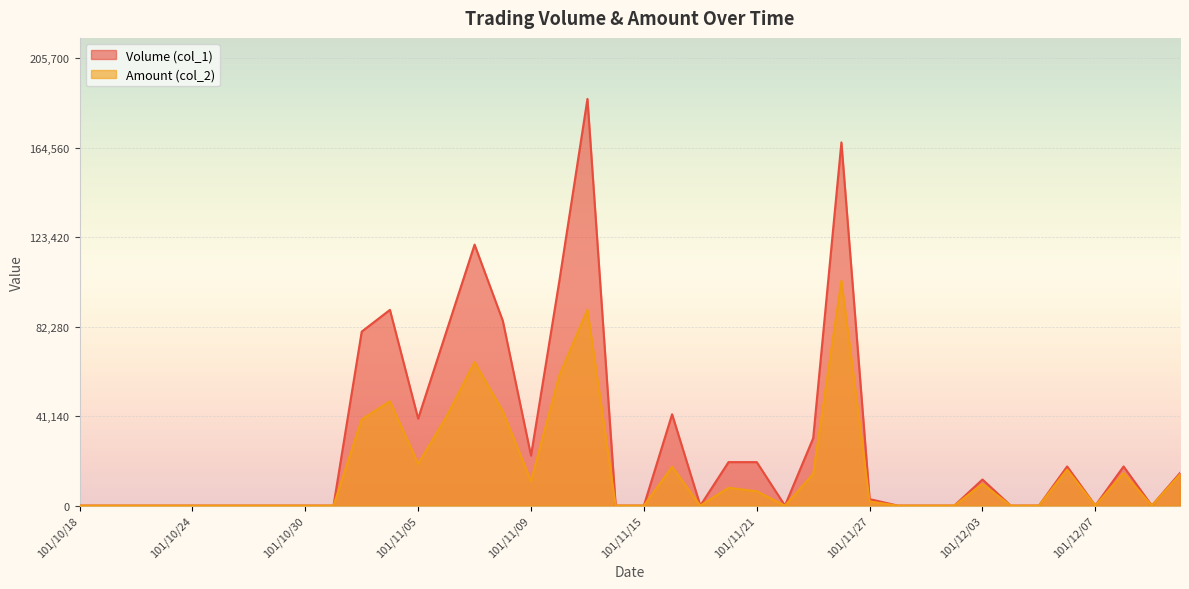

At 101/11/06, list the series in order from largest to smallest.

Volume (col_1), Amount (col_2)